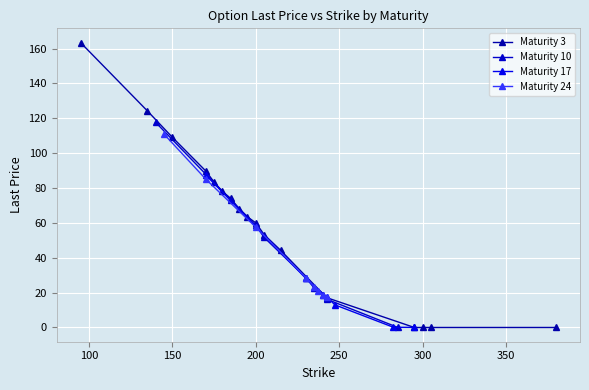

How many data points are less than 195?

8